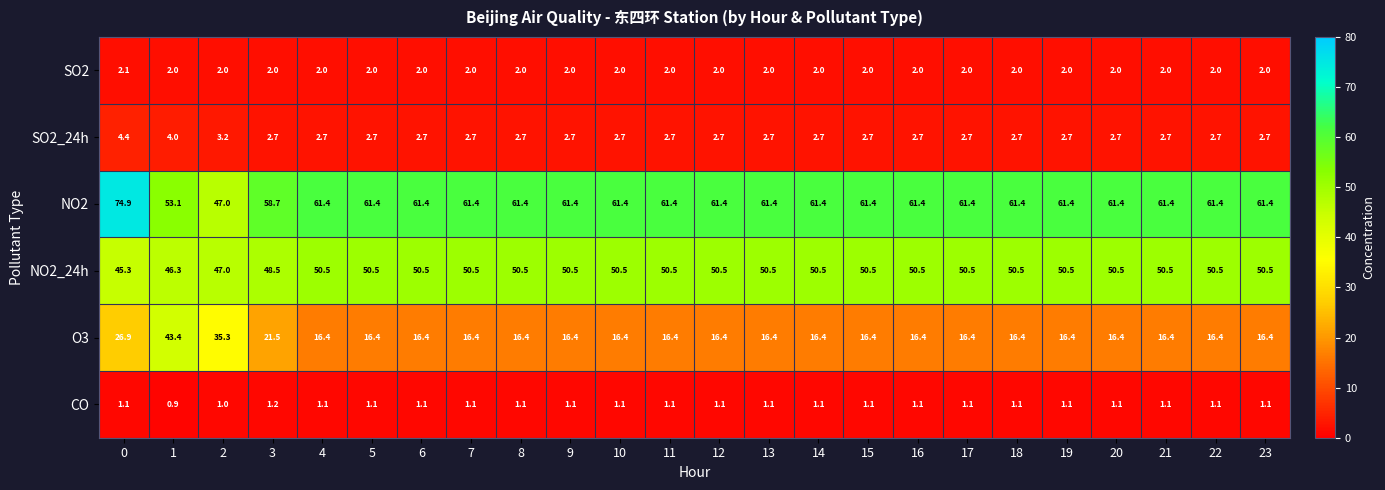

What is the maximum value shown in the chart?

74.9